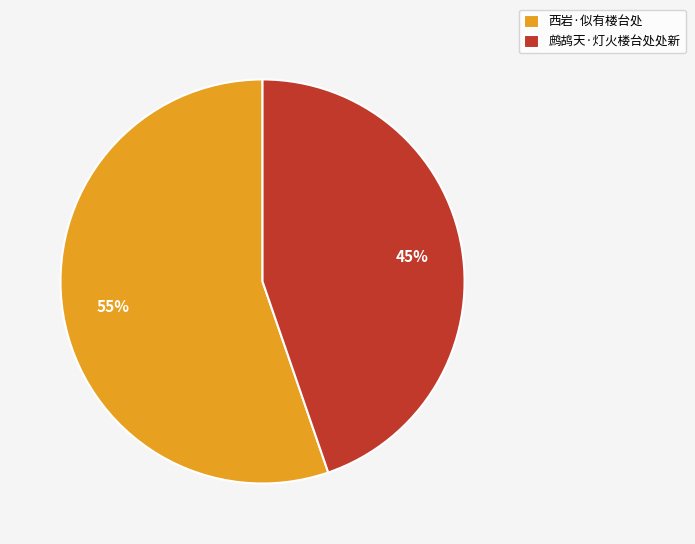

Count the number of slices in the pie.

2